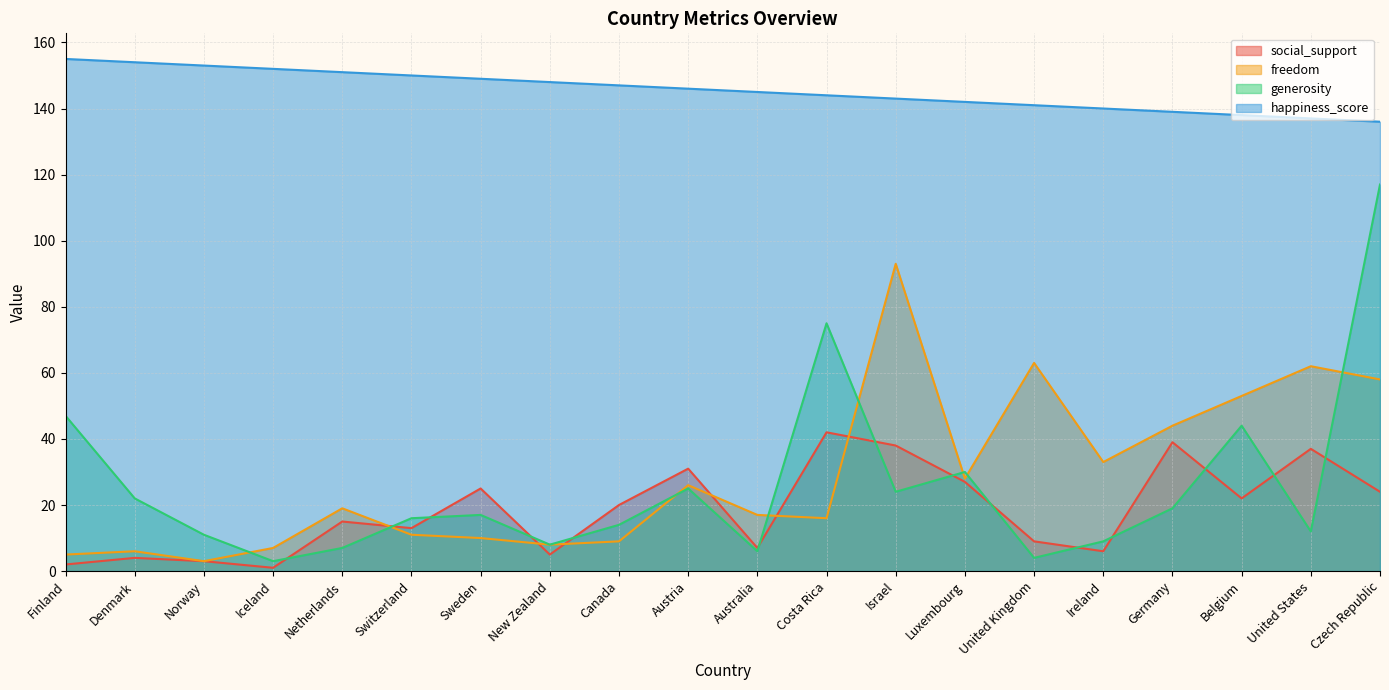

How many times do generosity and social_support cross each other?

14